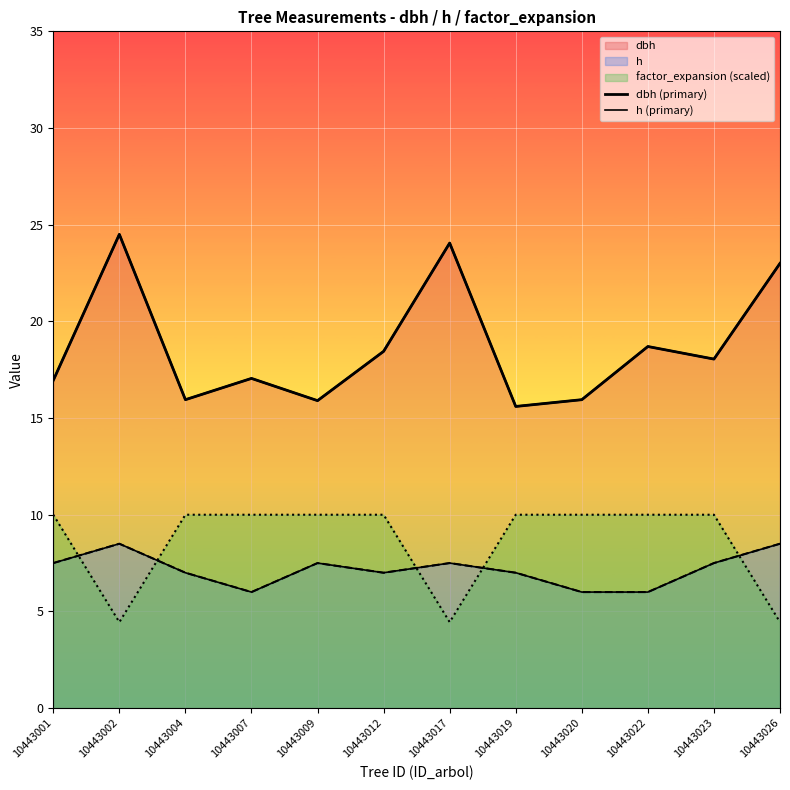

How many values in the dbh (primary) series exceed 18?

6